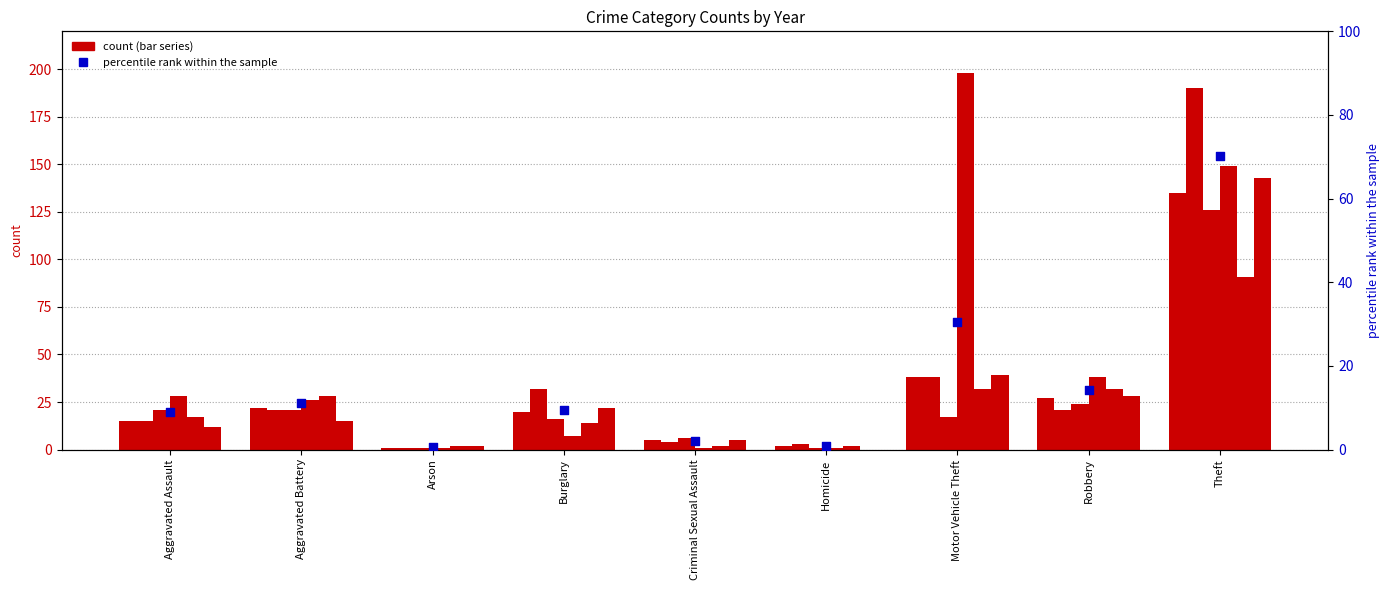

What is the change in value from Burglary to Theft?

+60.9